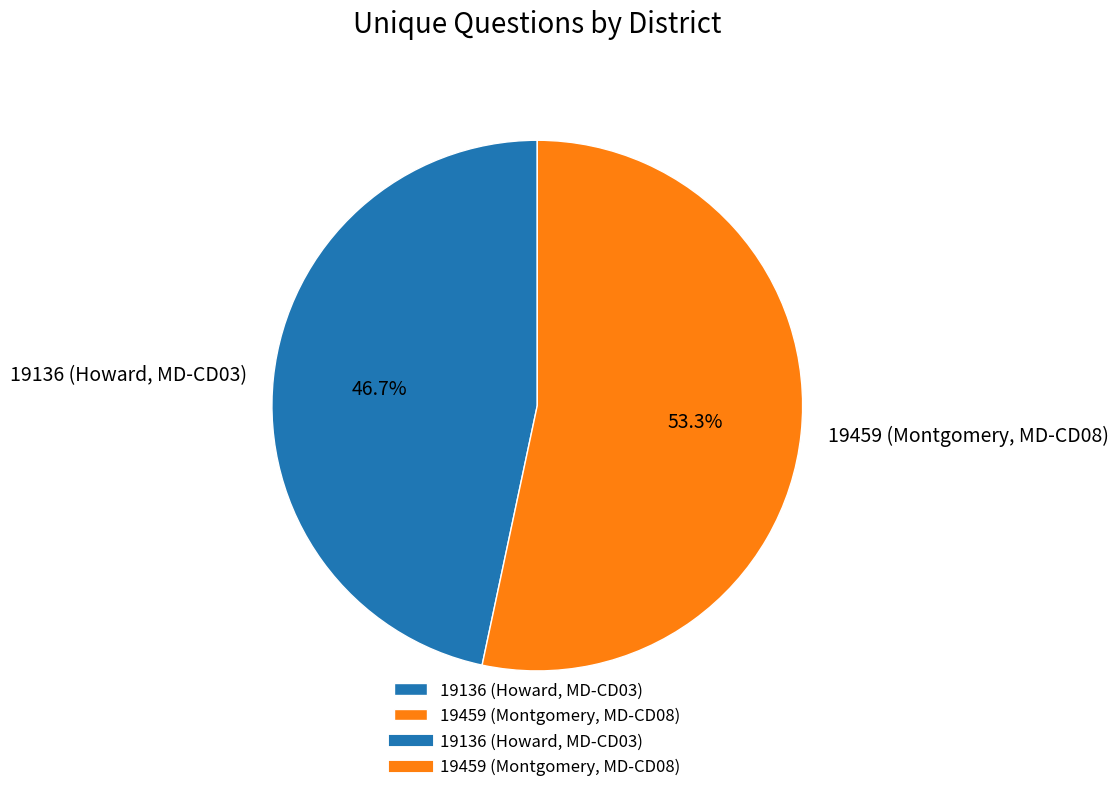

To the nearest percent, what is the difference between the largest and smallest slice percentages?

7%